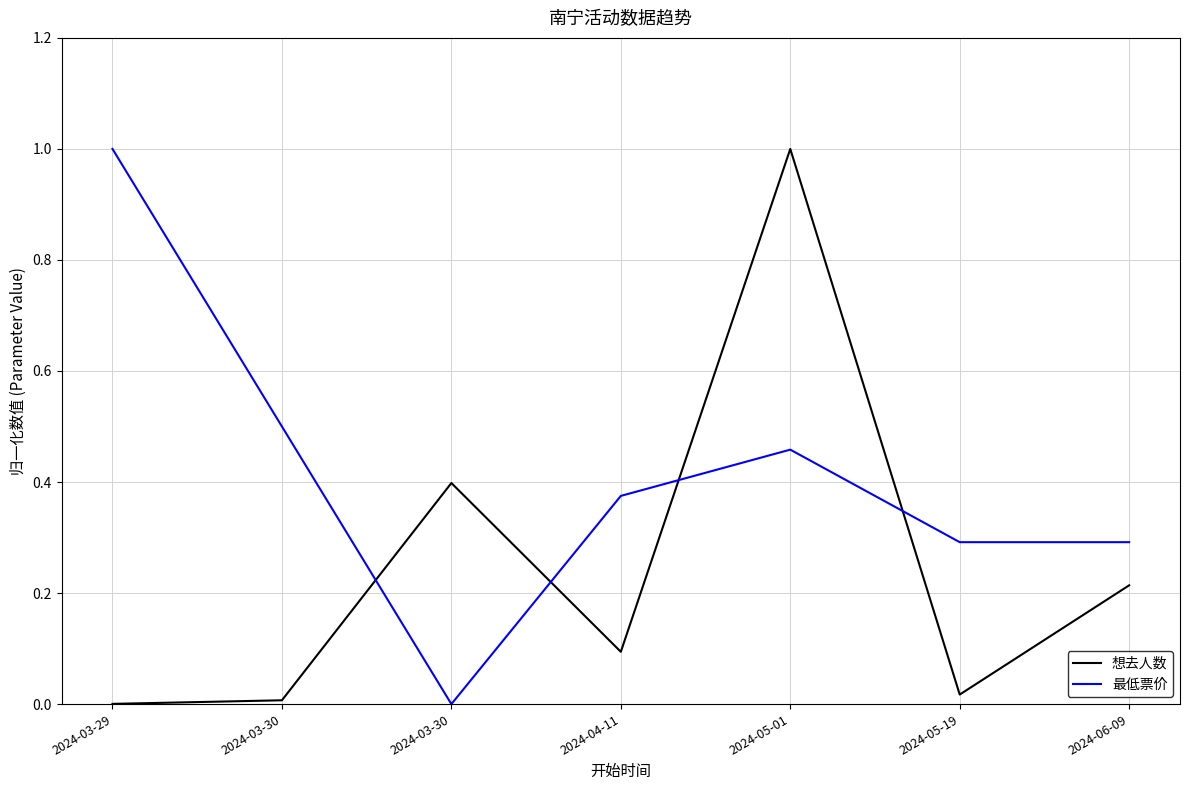

Does the chart have visible grid lines?

Yes